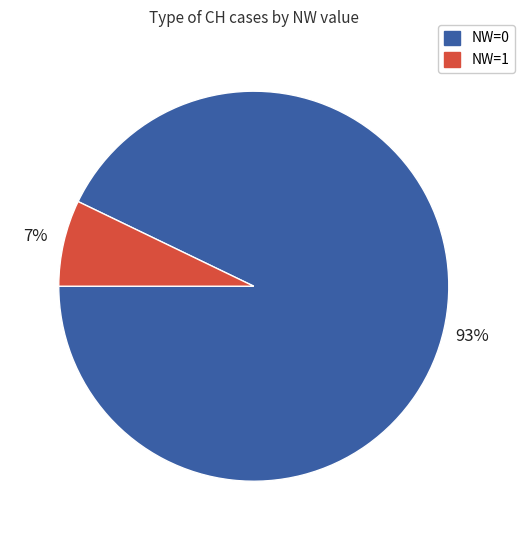

Does any single category account for the majority?

Yes